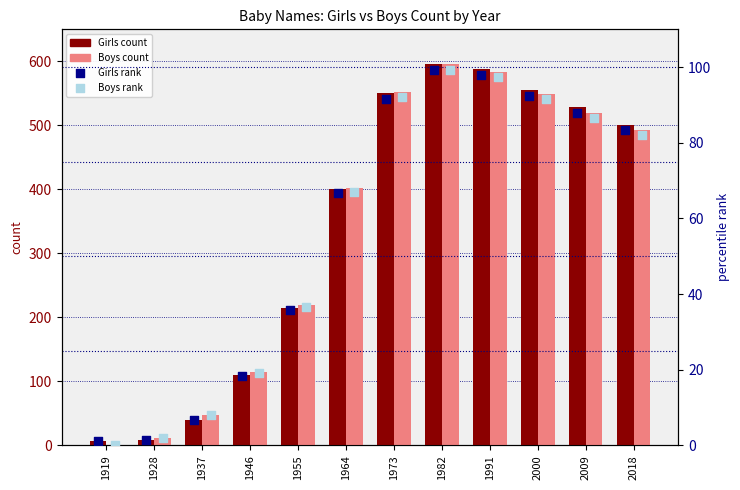

At which category is the sum across all series the highest?

1982